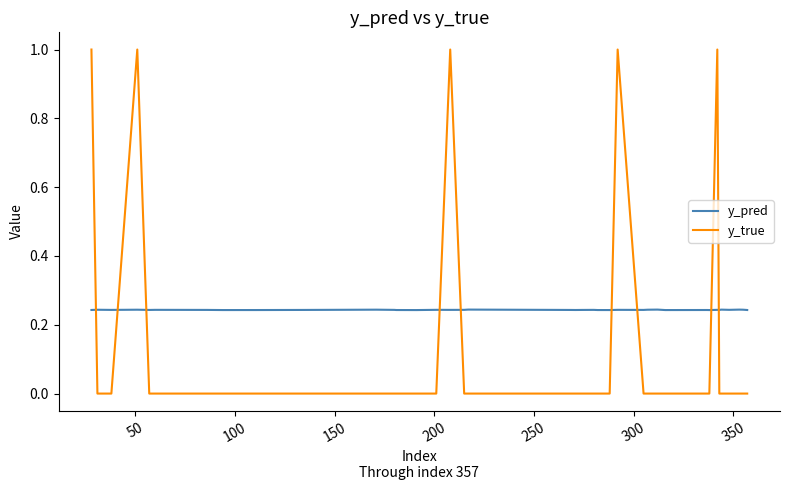

What is the difference between the maximum and minimum values in the y_true series?

1.0